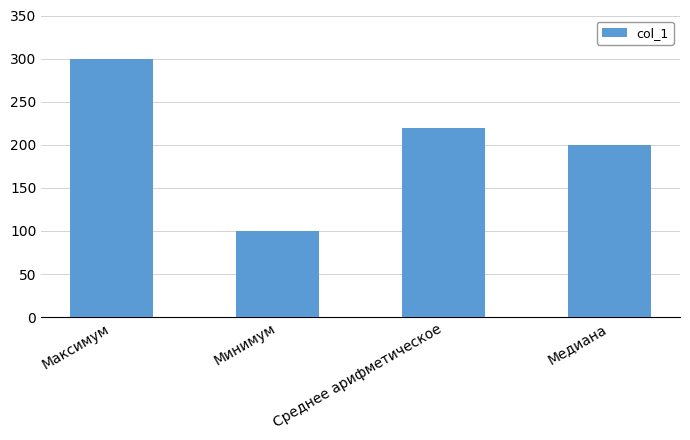

What is the sum of all values?

820